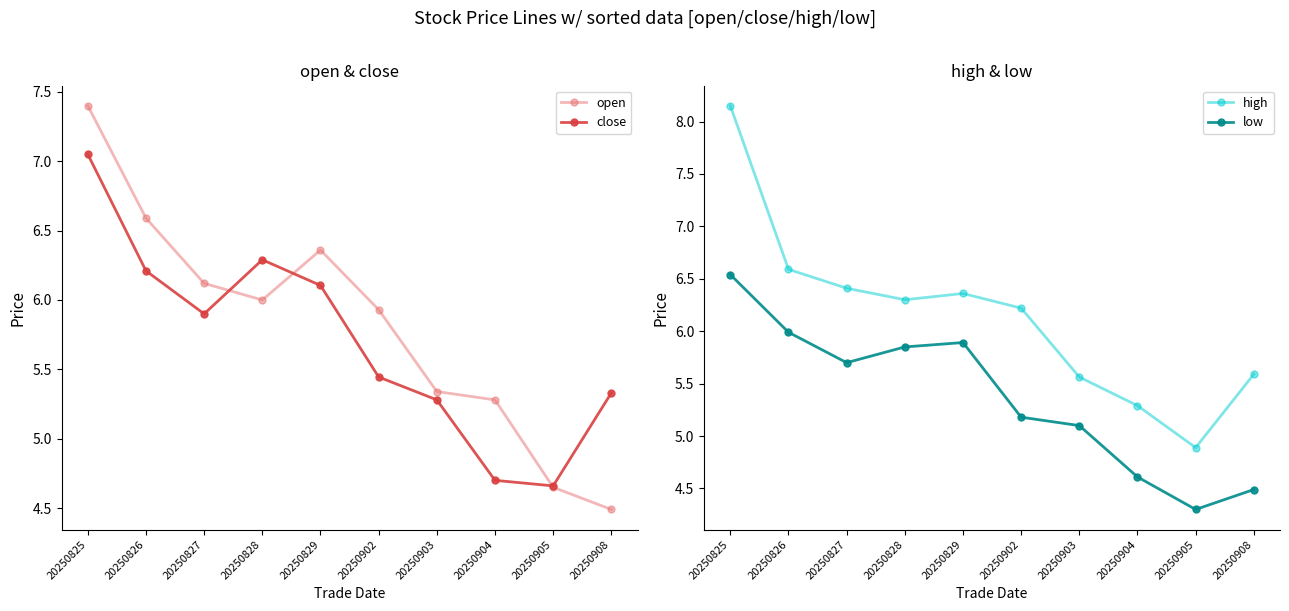

Between 20250904 and 20250828, which is larger?

20250828